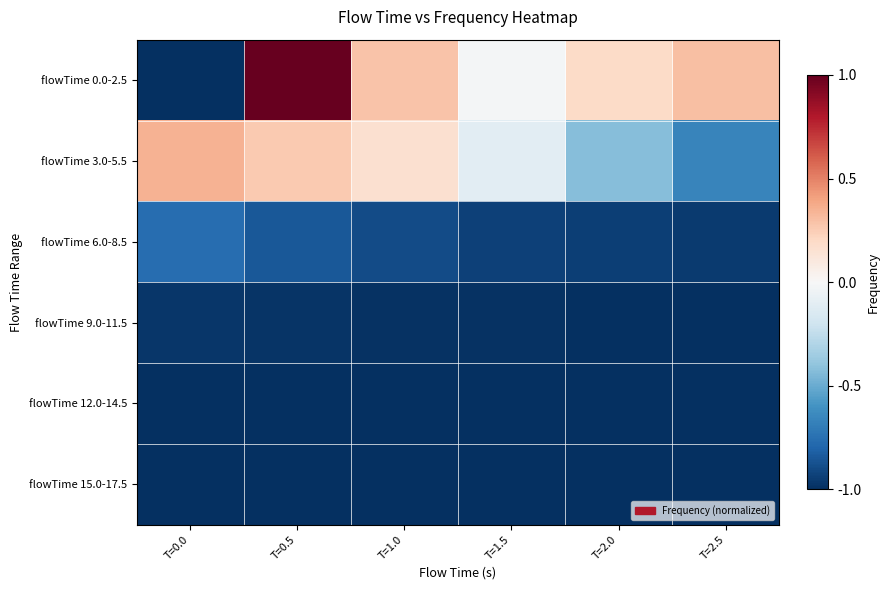

Which series has the largest range (max minus min)?

flowTime 0.0-2.5